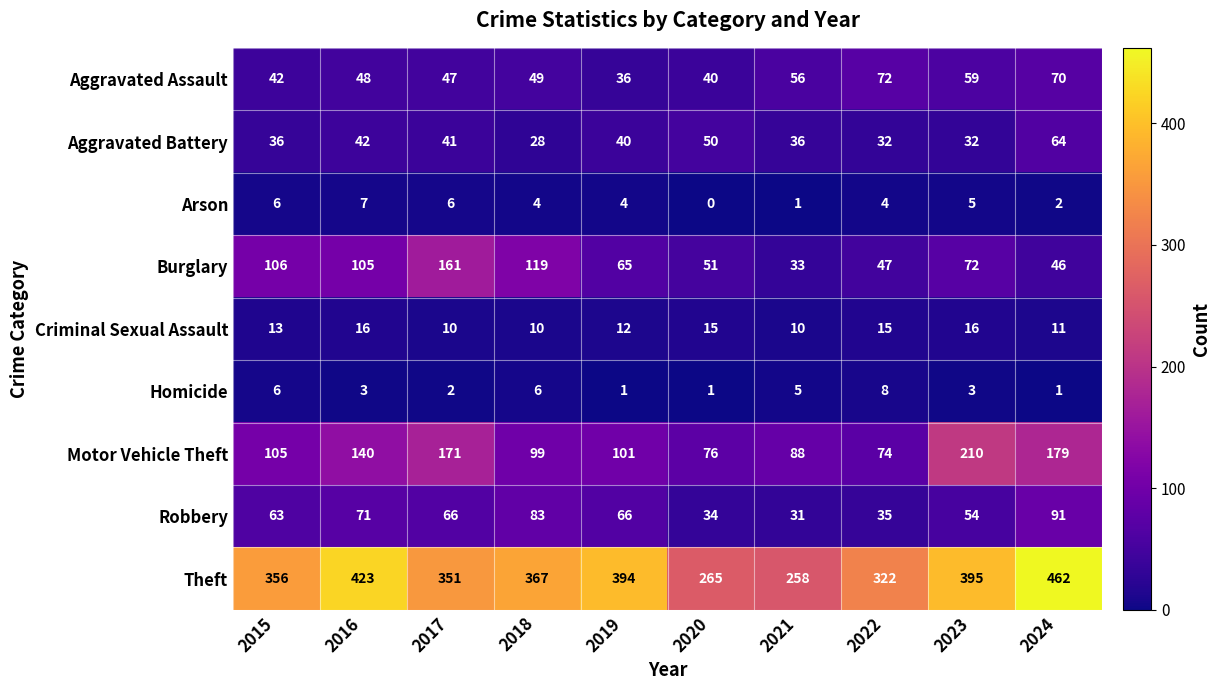

What is the total value across all series at 2024?

926